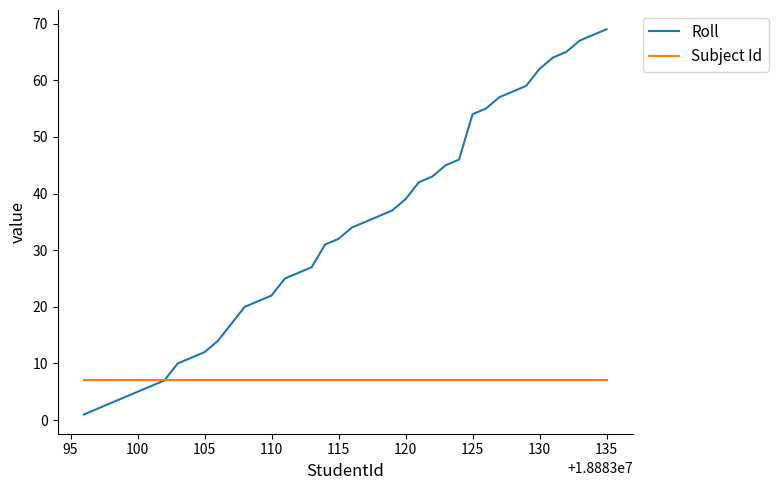

How many lines are shown in the chart?

2